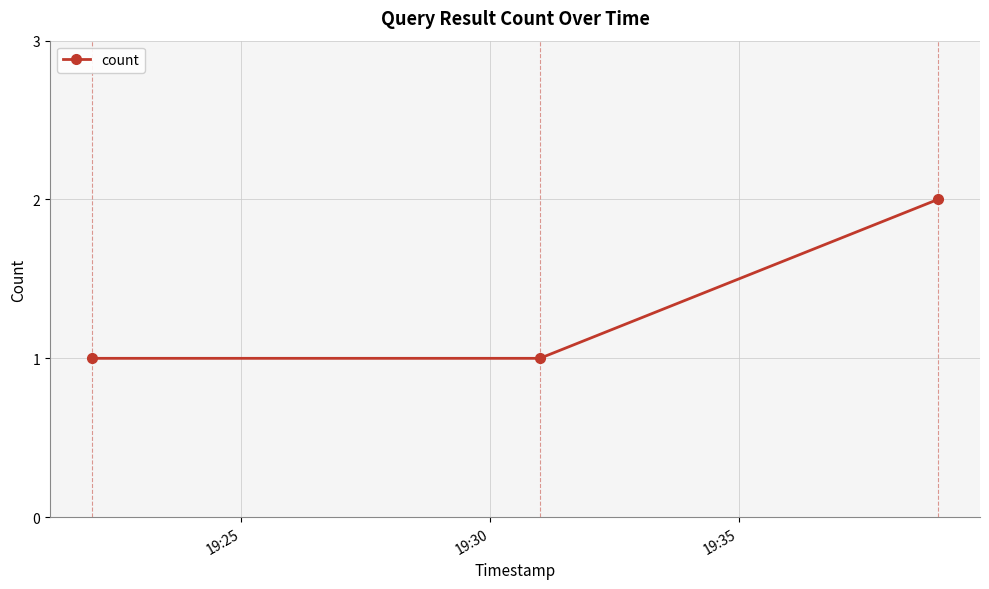

Reading left to right, list all the values displayed in this chart.

1	1	2